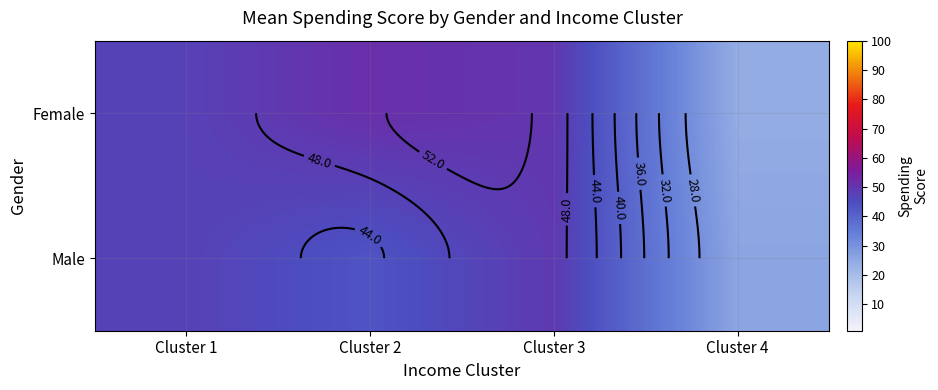

List the series in order of their peak value, highest first.

Female, Male